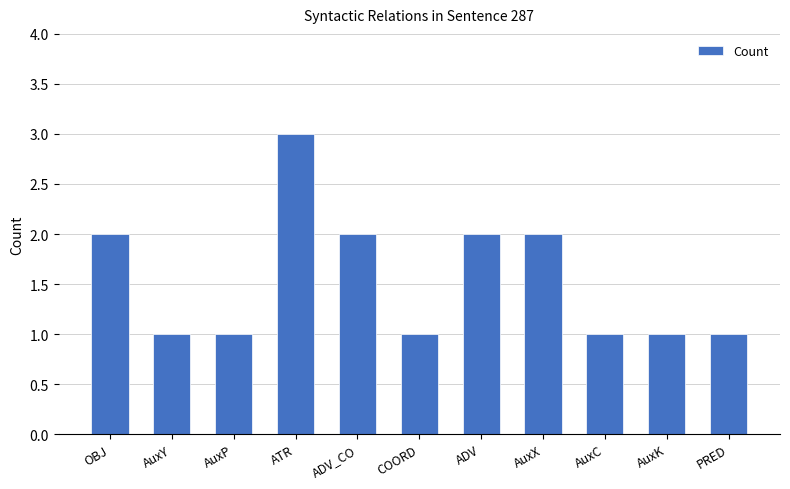

What is the value of the 9th bar from the left?

1